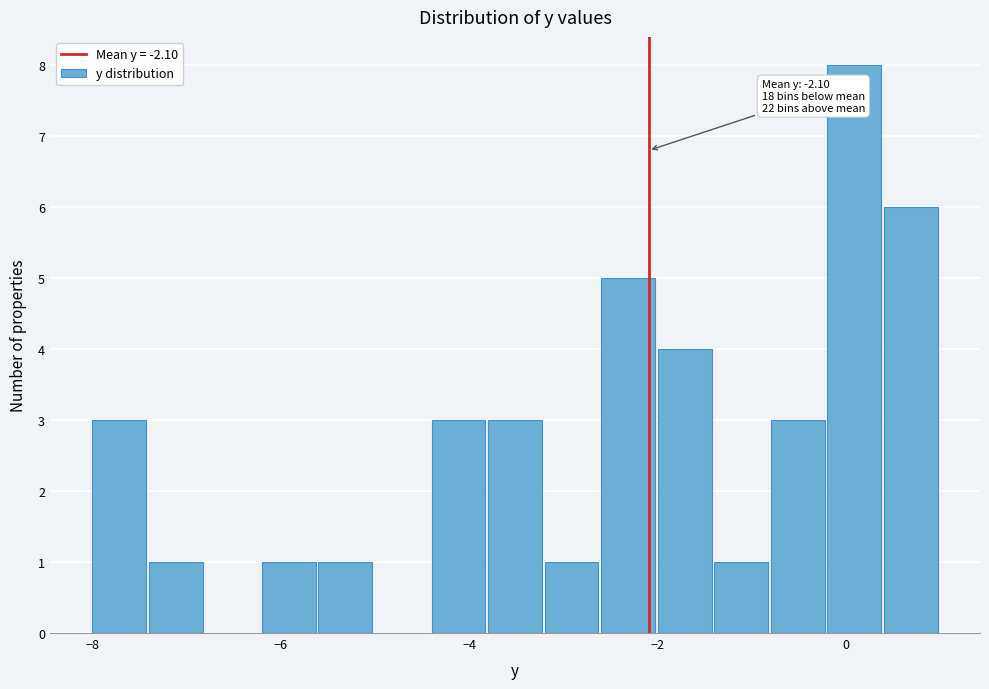

Read against the x-axis, roughly where is the centre of the tallest bar?

0.0